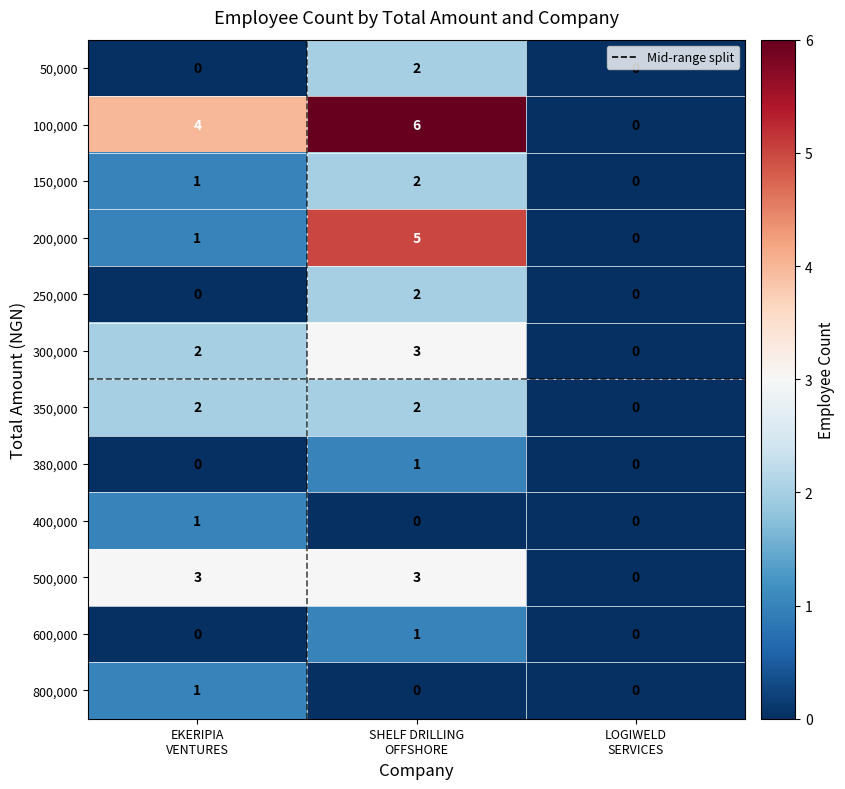

How many 500,000 values are between 0 and 3?

3